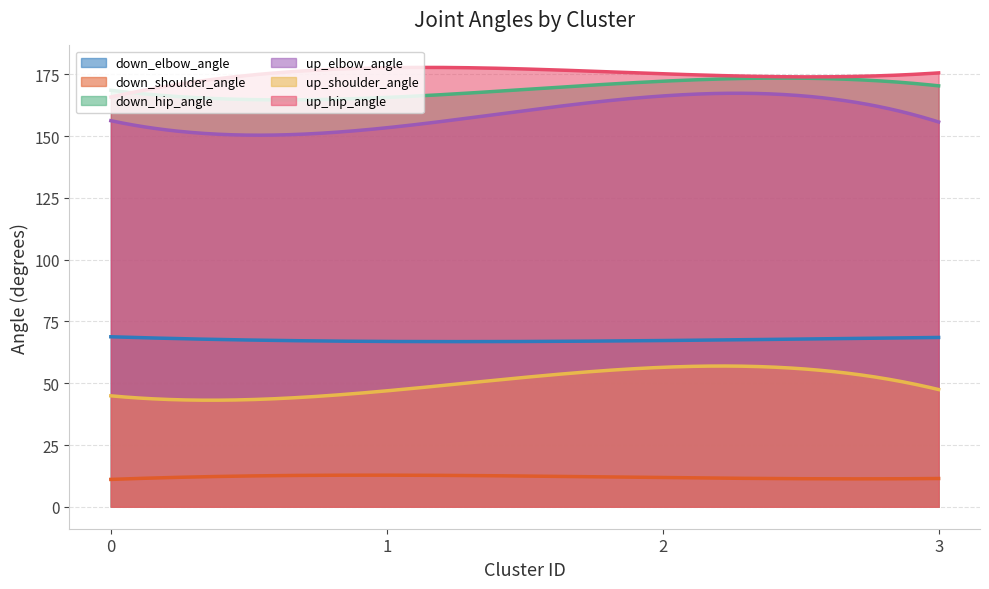

The down_shoulder_angle series shows 11.8 at 2. True or false?

True